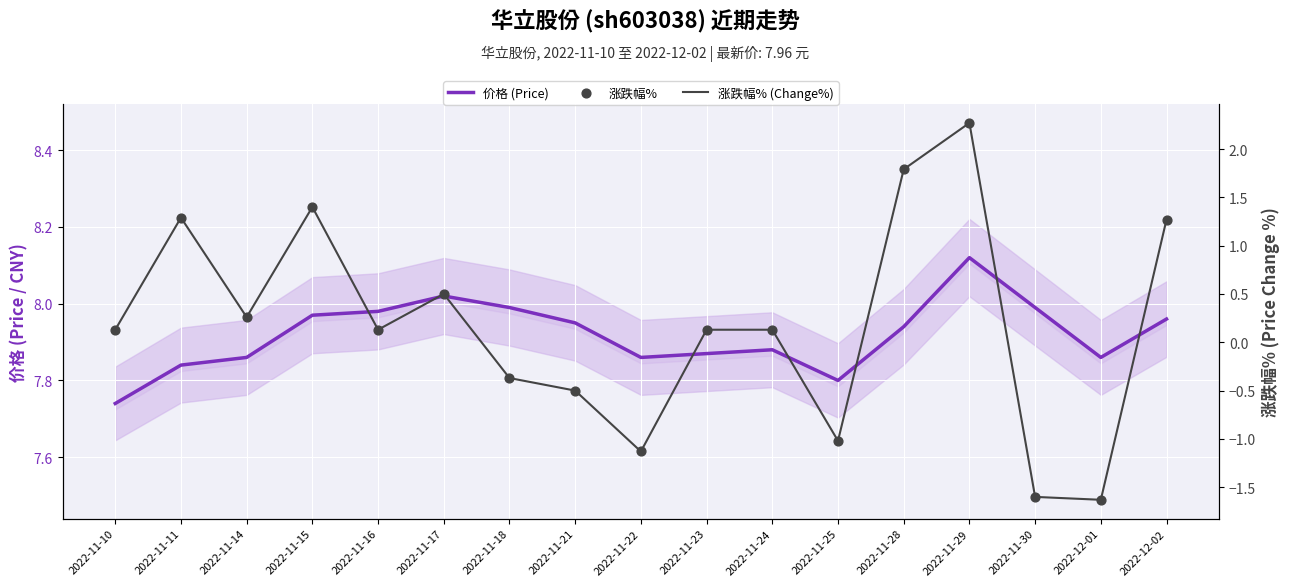

What are all the series names shown in the legend?

价格 (Price), 涨跌幅% (Change%), 涨跌幅%